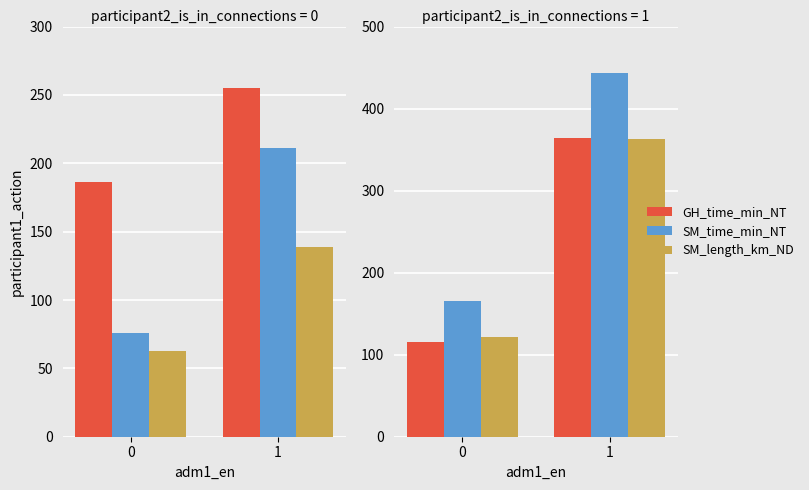

Which category has the highest value in the SM_time_min_NT series?

1